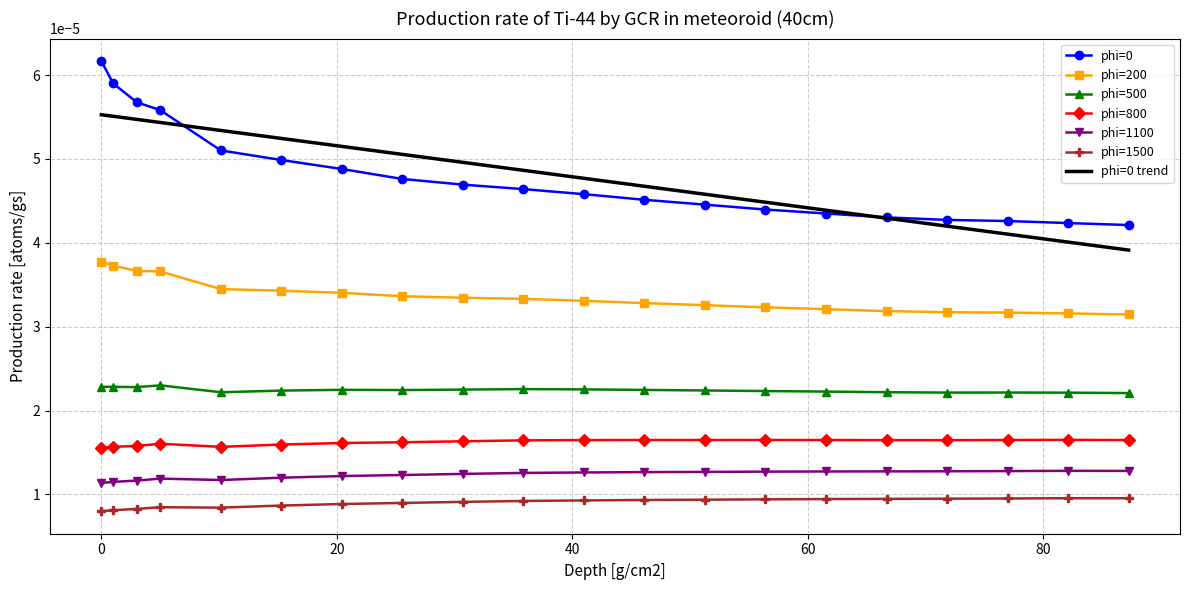

True or false: phi=1100 and phi=500 cross at least once.

False